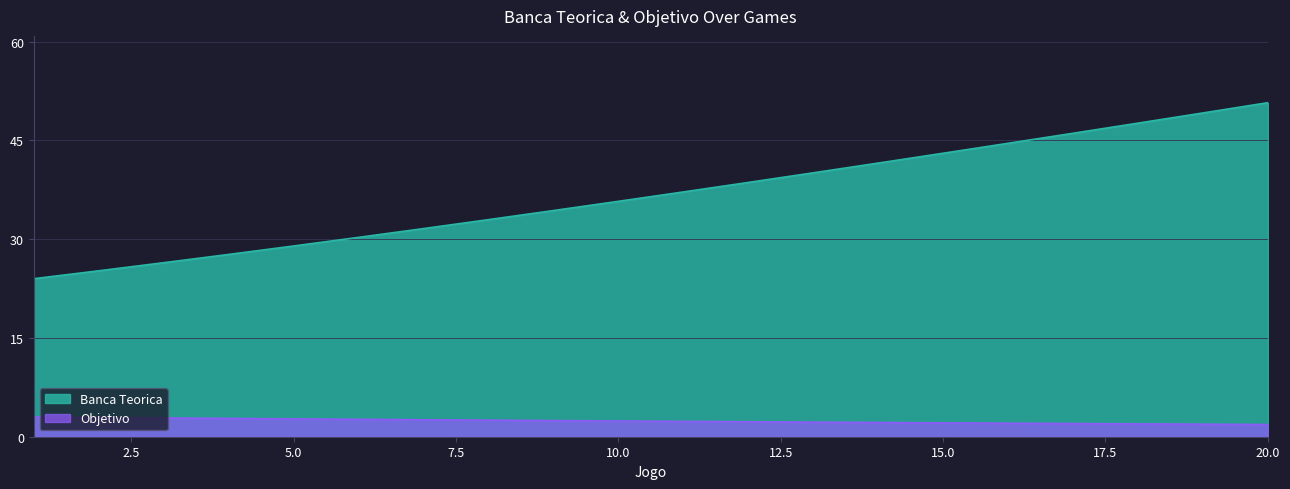

What are all the series names shown in the legend?

Banca Teorica, Objetivo